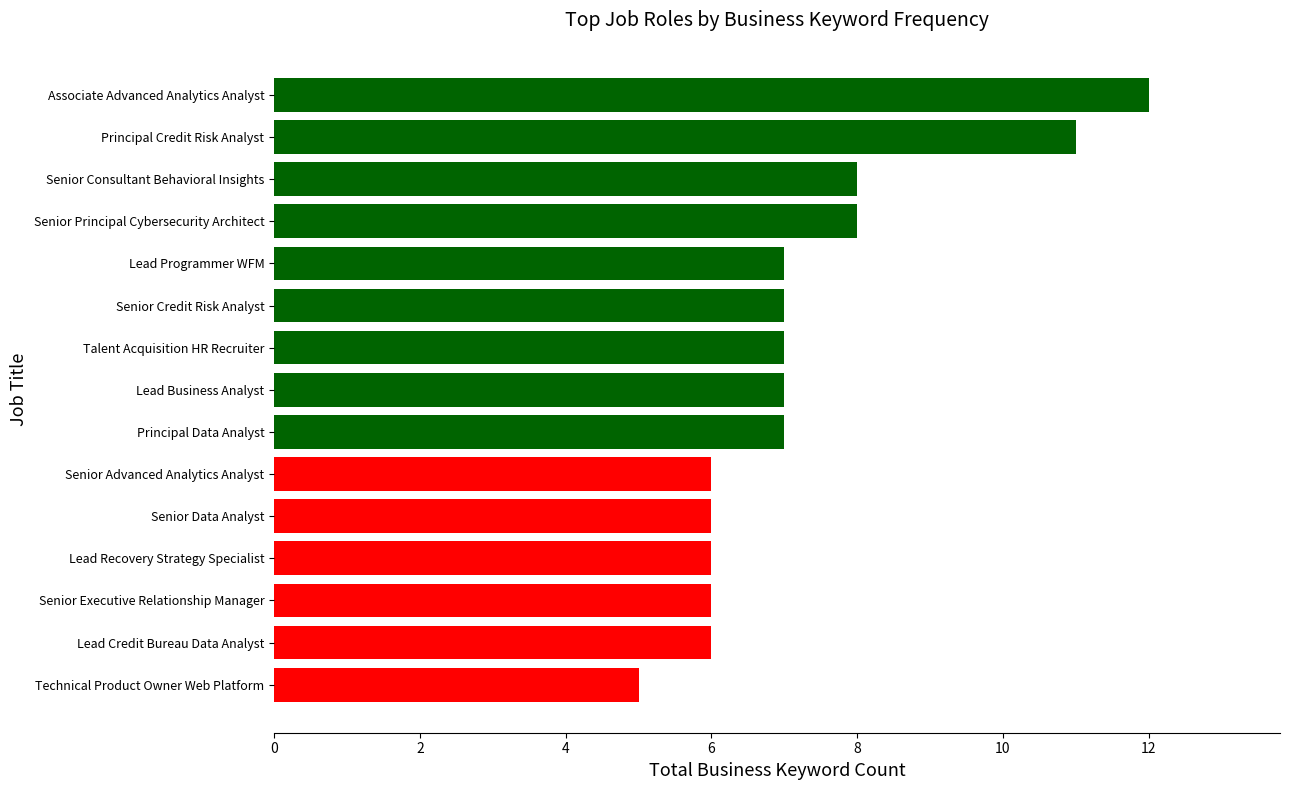

Reading bottom to top, transcribe all the data shown in this chart.

5	6	6	6	6	6	7	7	7	7	7	8	8	11	12